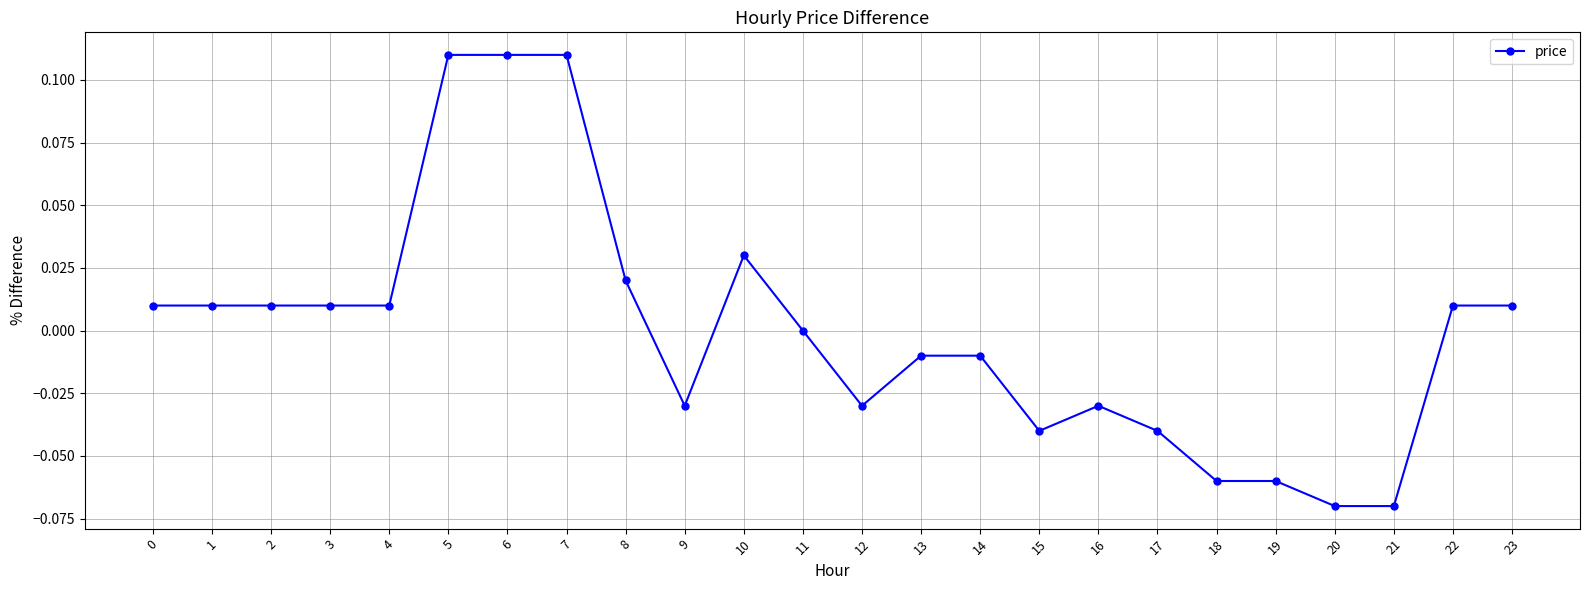

True or false: the data has more than 1 interior local peaks.

True